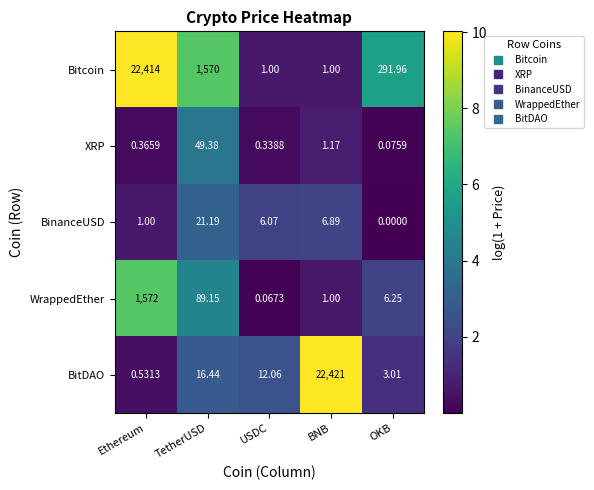

How many data points in BitDAO are less than 12?

2